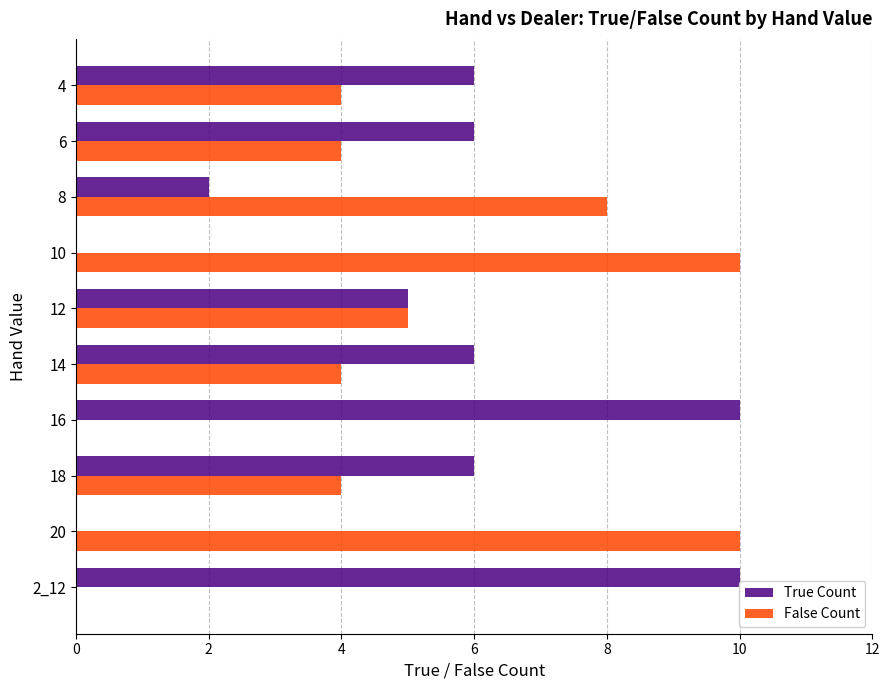

The False Count series shows 2 at 10. True or false?

False